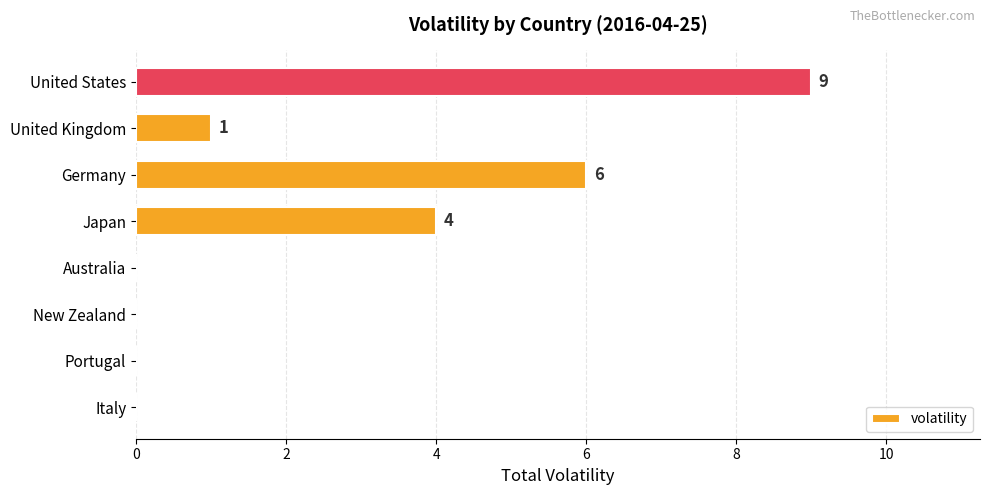

At which label is the value closest to 4?

Japan